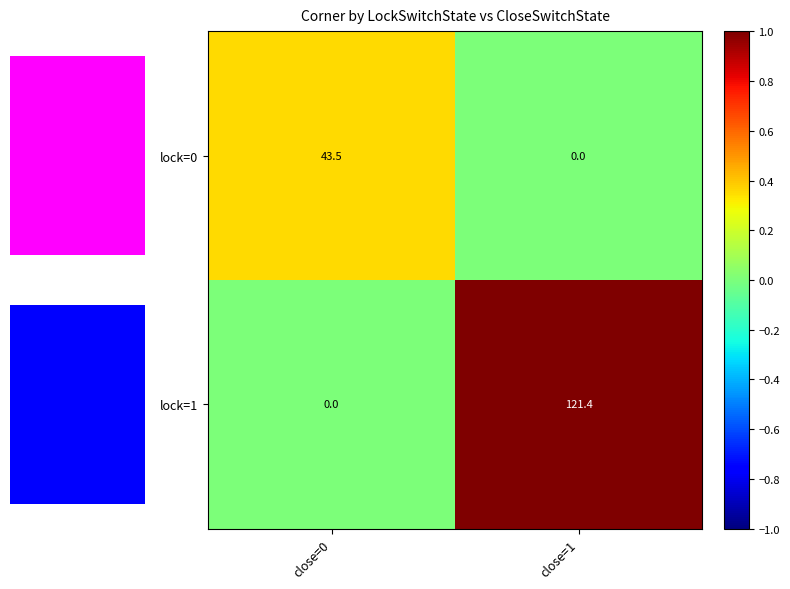

How many positive values does the lock=1 series have?

1